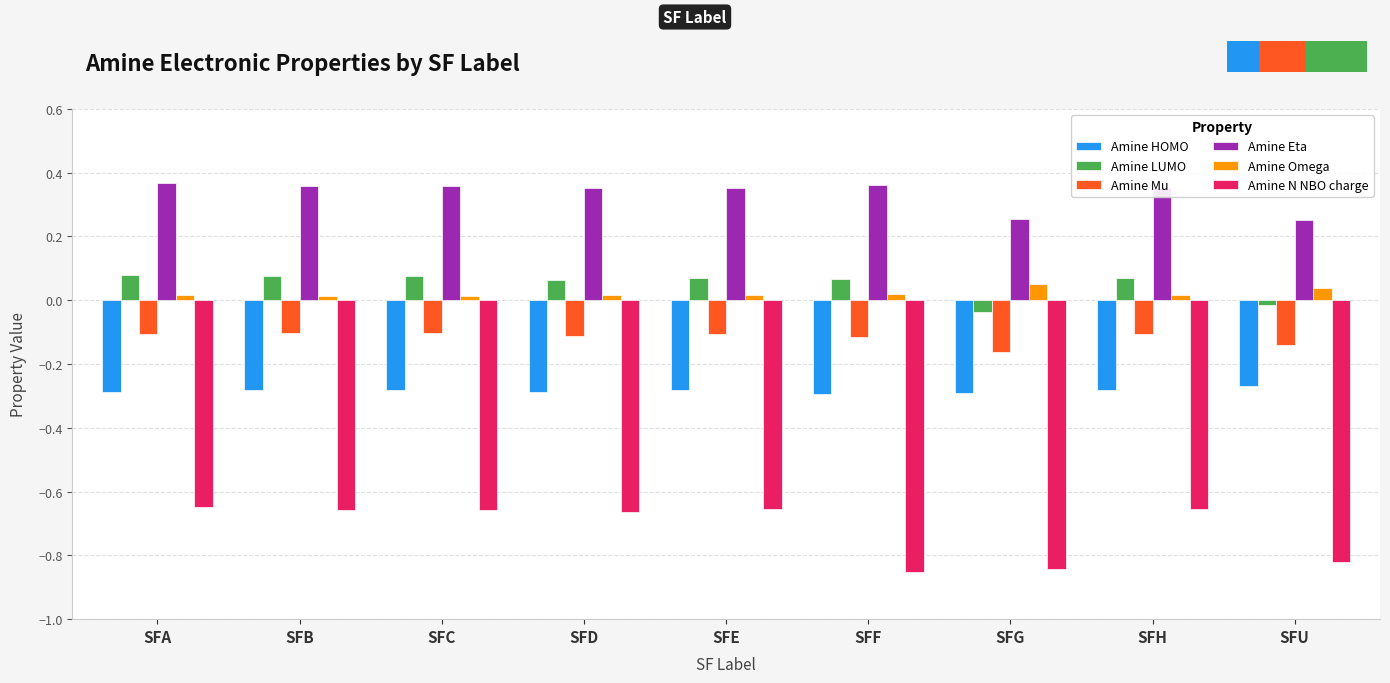

What is the spread (max minus min) of values at SFF?

1.2